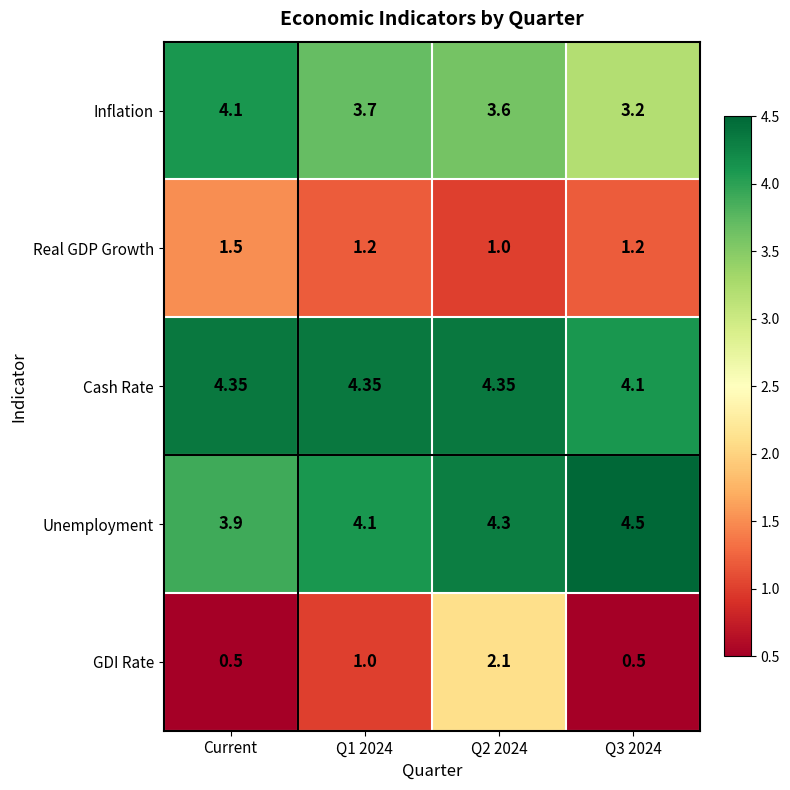

Which series has the widest spread of values?

GDI Rate